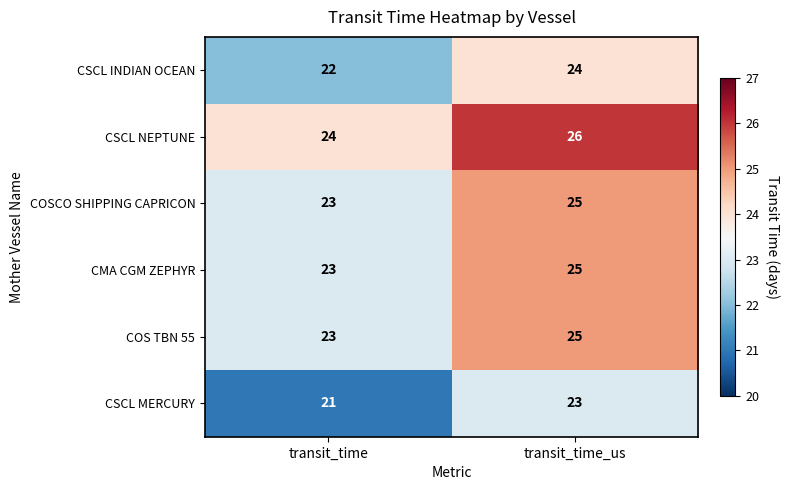

What is the difference between the highest and lowest values at transit_time_us?

3